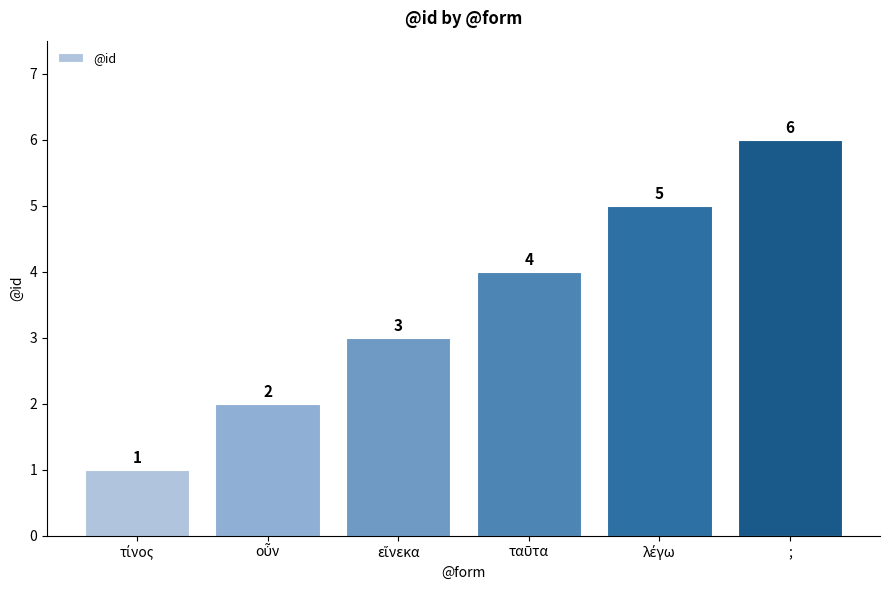

At which category does the chart reach its peak across all series?

;